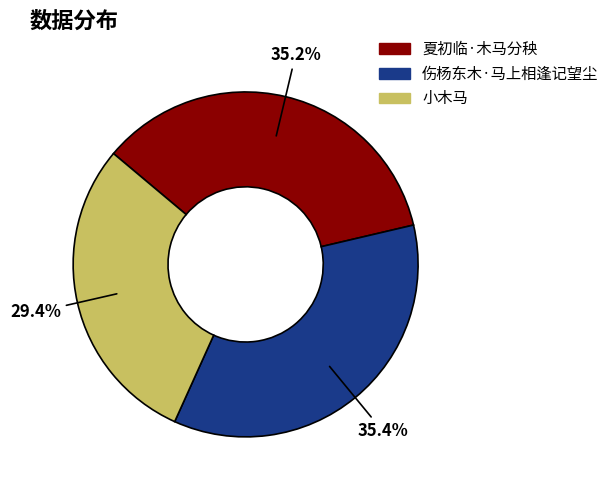

Which category has the smallest portion of the pie?

小木马